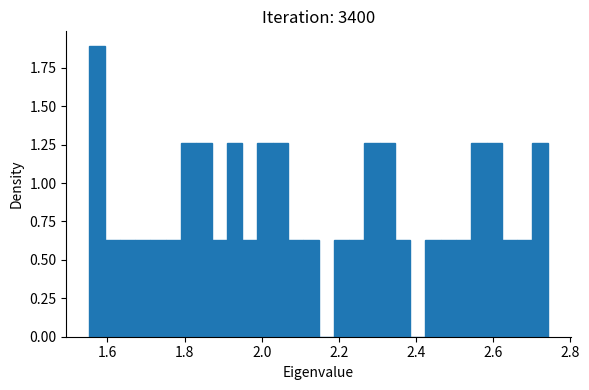

Around what value on the x-axis is the tallest bar? Give the approximate position of its centre, as read against the axis.

1.58